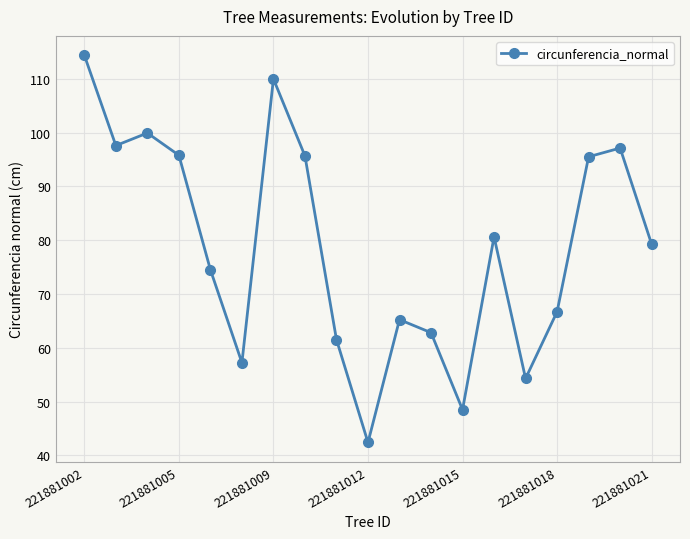

What is the maximum value shown in the chart?

114.4